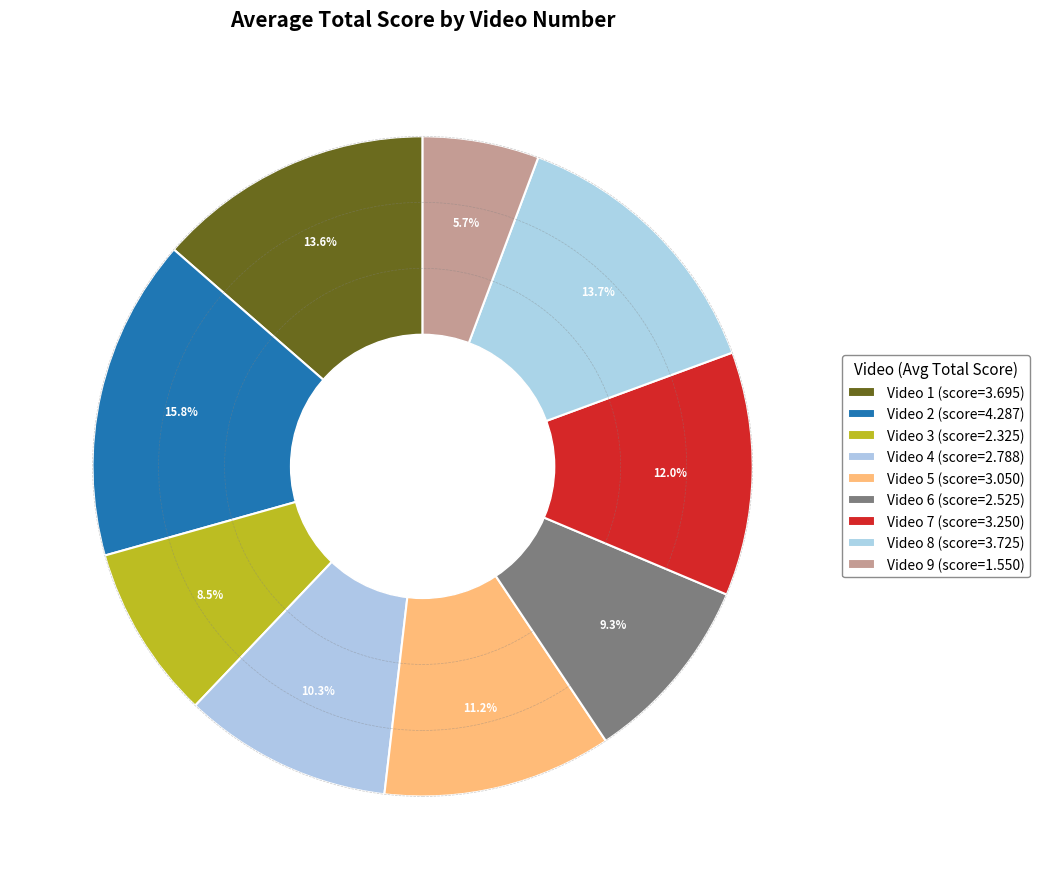

Between Video 5 and Video 6, which is larger?

Video 5